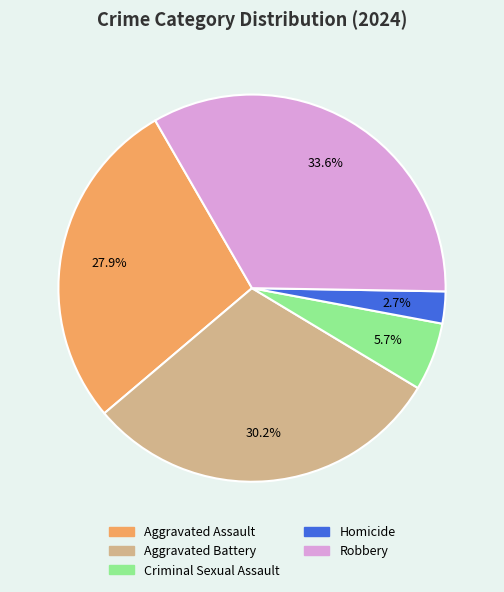

Approximately how many times larger is the value at Aggravated Battery compared to Robbery?

0.9